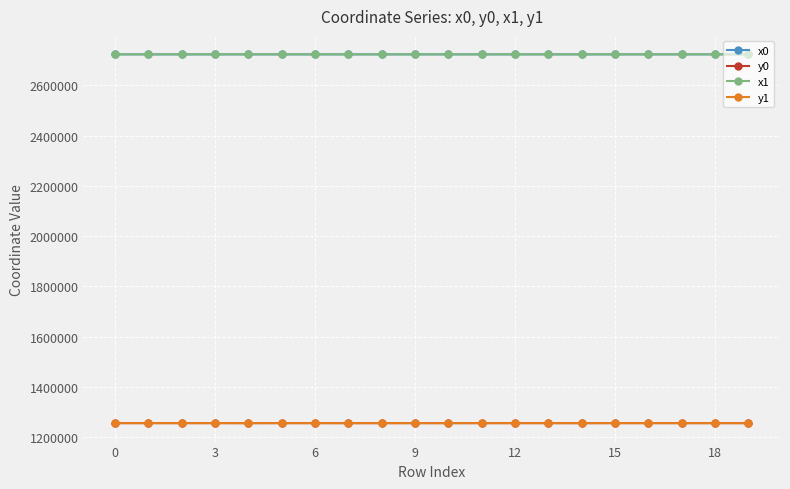

True or false: y1 has more than 2 points higher than both neighbors.

True